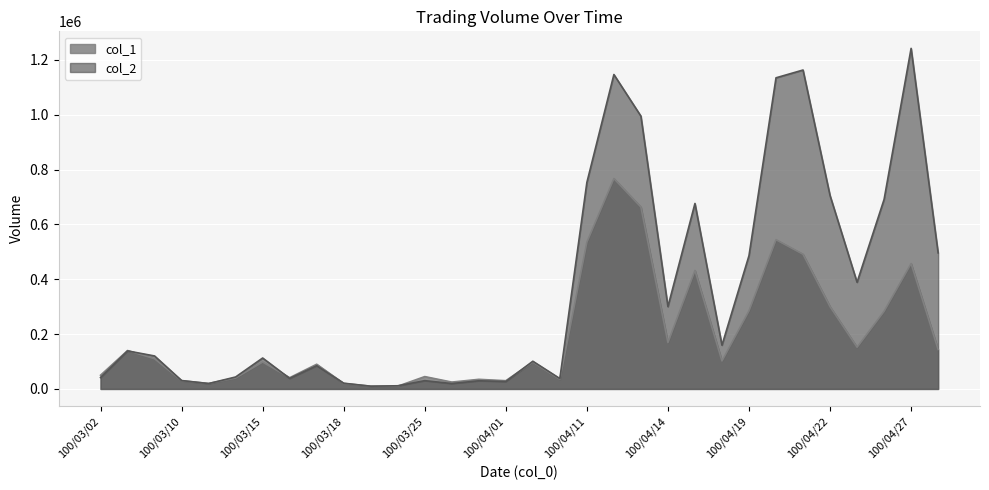

How many lines are shown in the chart?

2